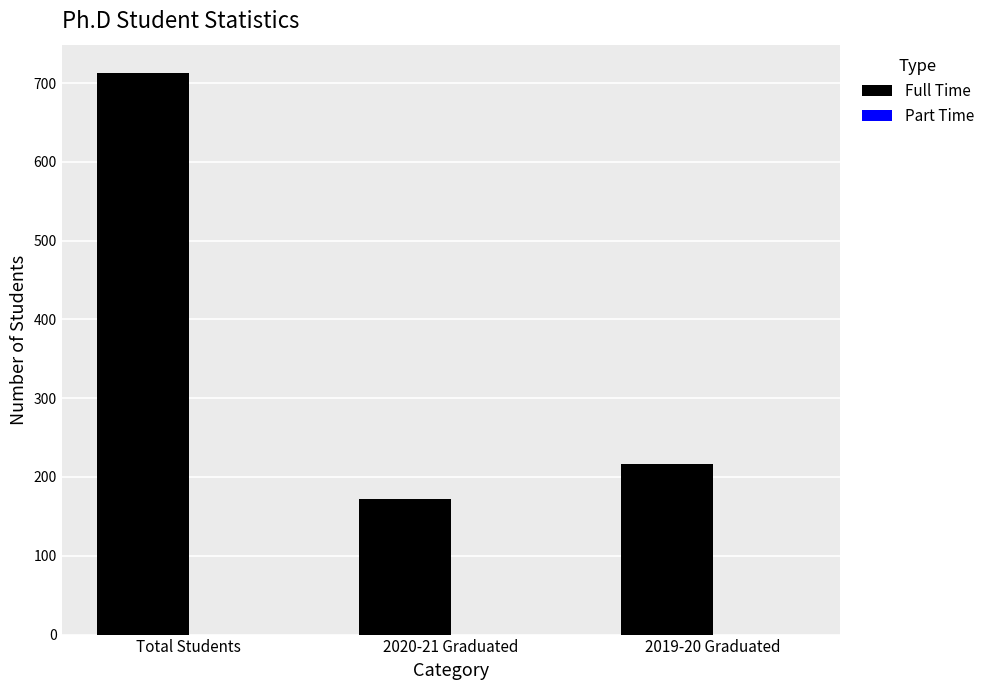

What is the label of the 3rd bar from the left?

2019-20 Graduated